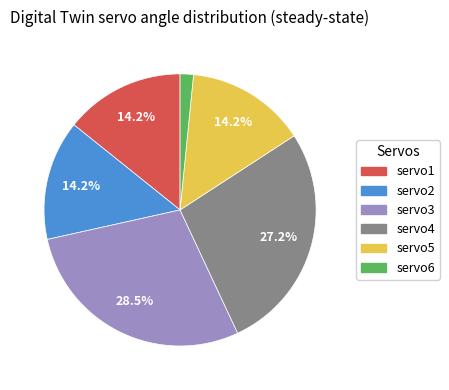

Is there any slice that represents more than half of the pie?

No